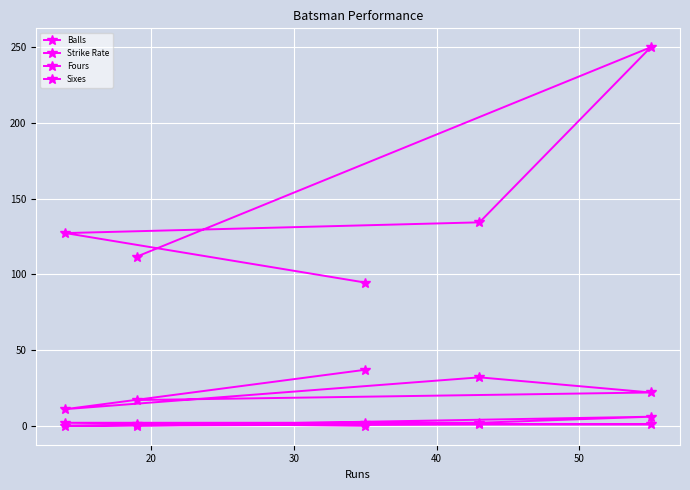

How many data points in Strike Rate are above 127?

3